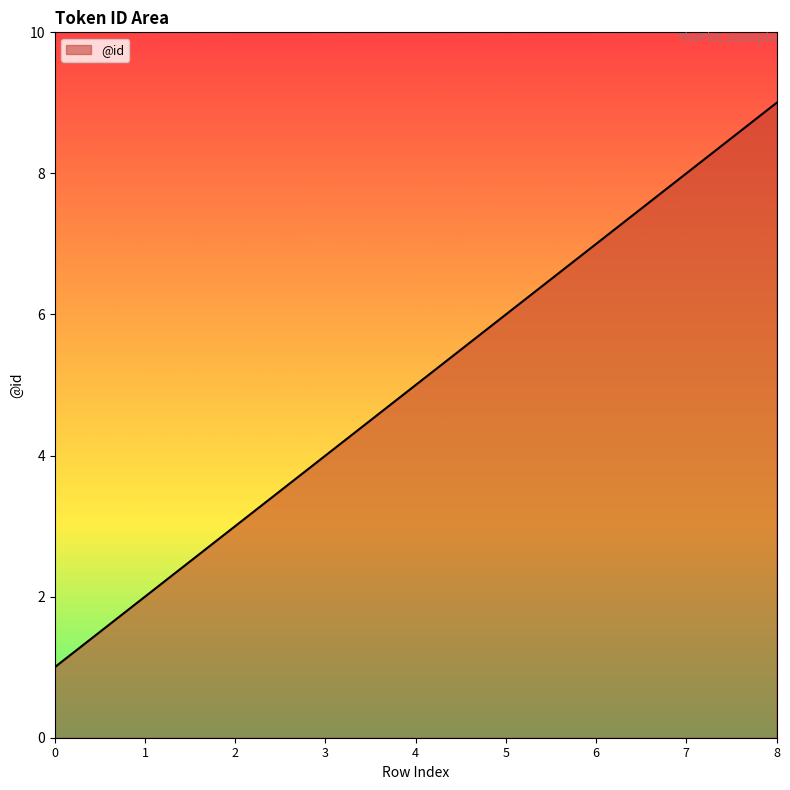

Rank the categories by value from lowest to highest.

0, 1, 2, 3, 4, 5, 6, 7, 8